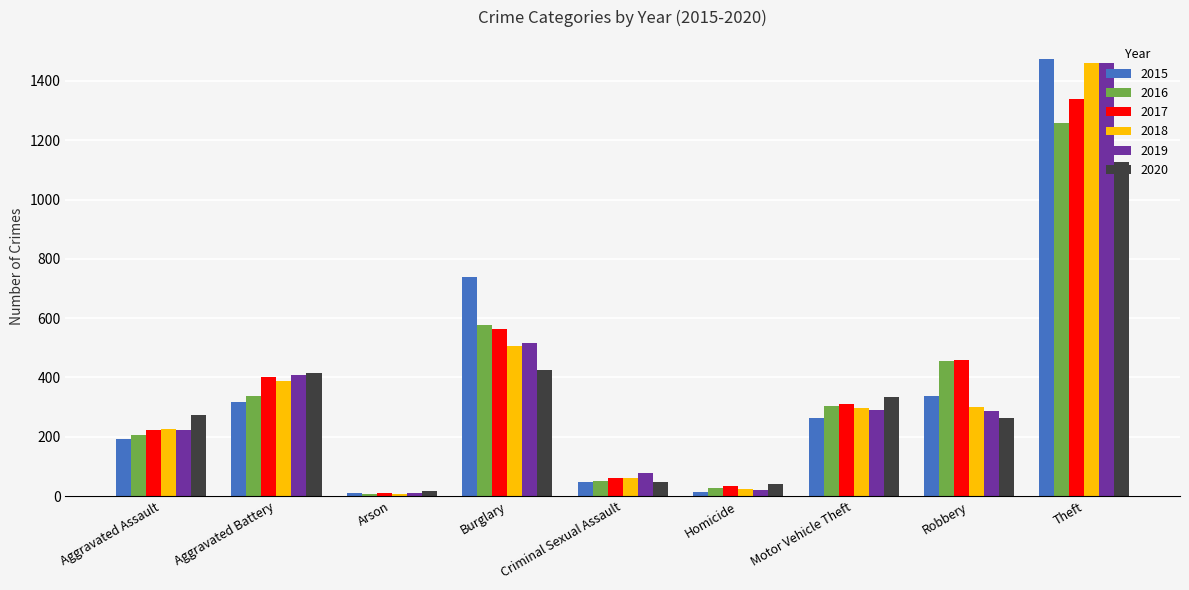

True or false: 2016 has a value of 50 at Criminal Sexual Assault.

True